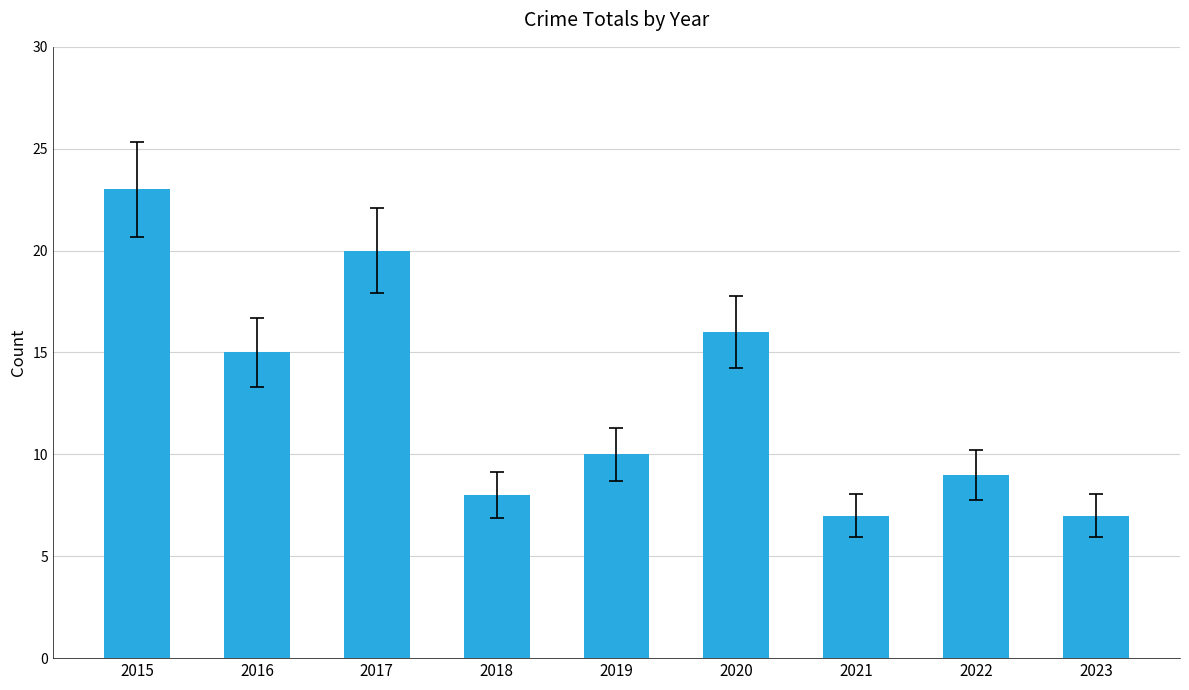

Reading left to right, transcribe all the data shown in this chart.

2015=23	2016=15	2017=20	2018=8	2019=10	2020=16	2021=7	2022=9	2023=7